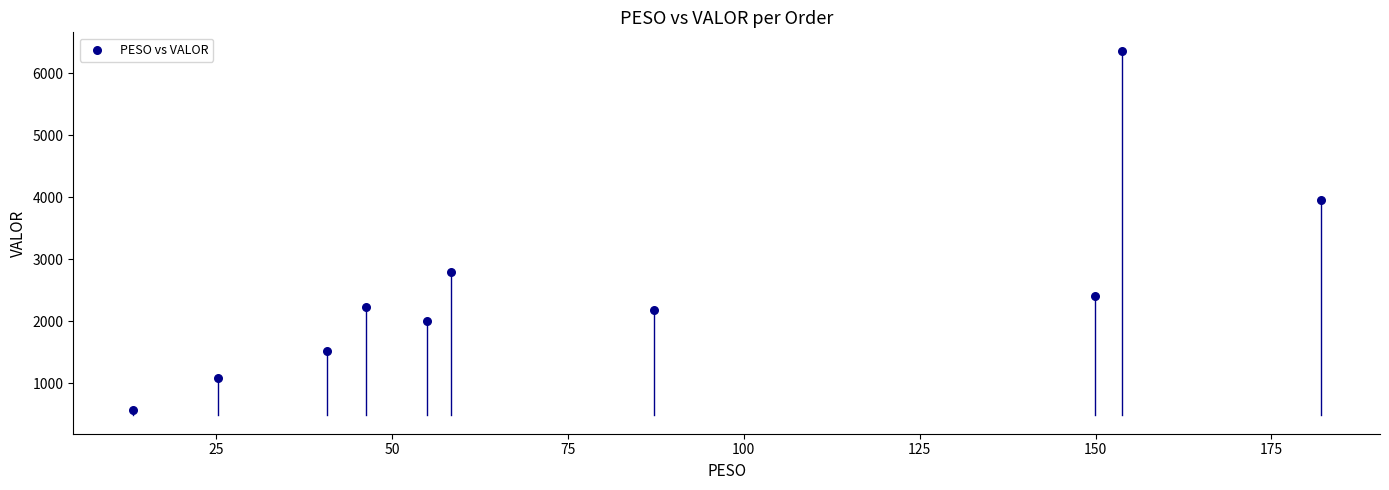

What is the range of X values (max minus min)?

168.8